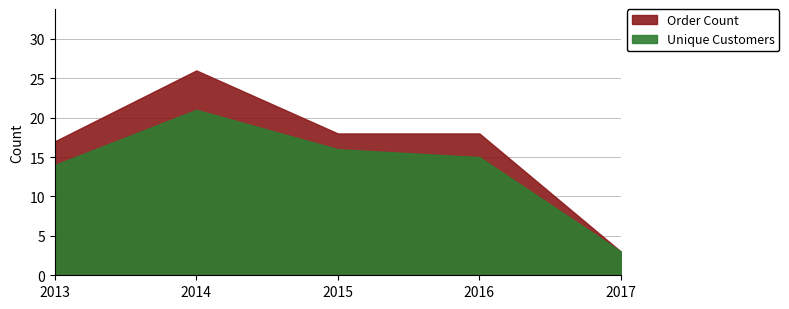

What is the difference between the Unique Customers values at 2015 and 2017?

13